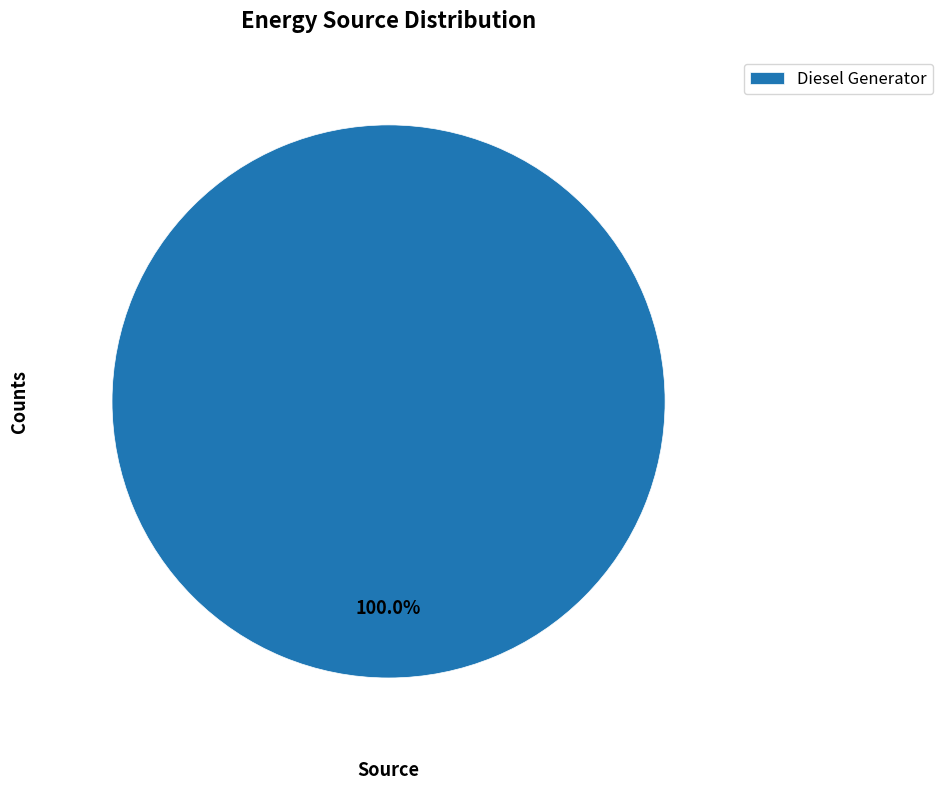

Does Diesel Generator represent more than half of the total?

Yes